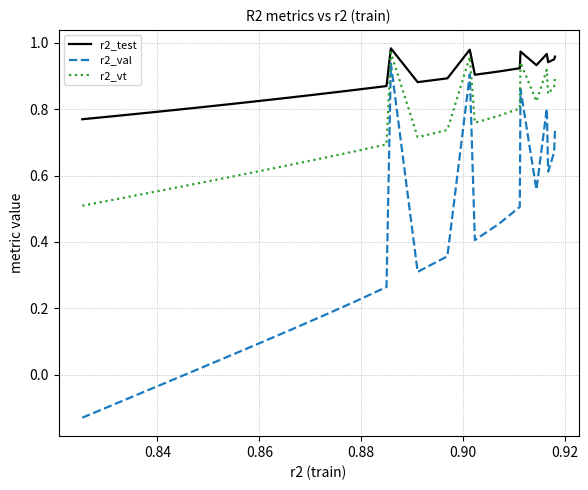

Which series has the largest range (max minus min)?

r2_val